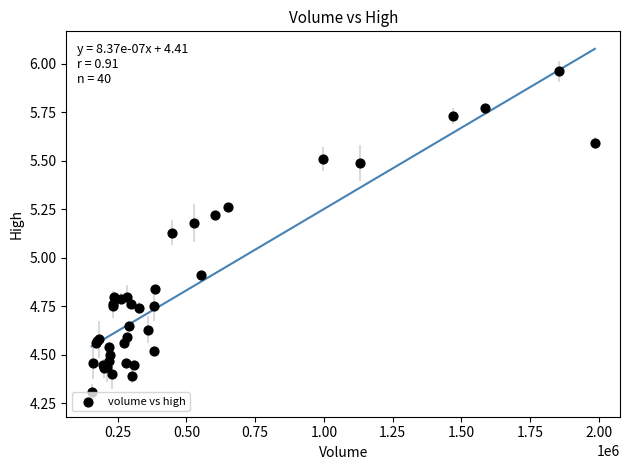

What Y value in the scatter plot is closest to 5?

4.9